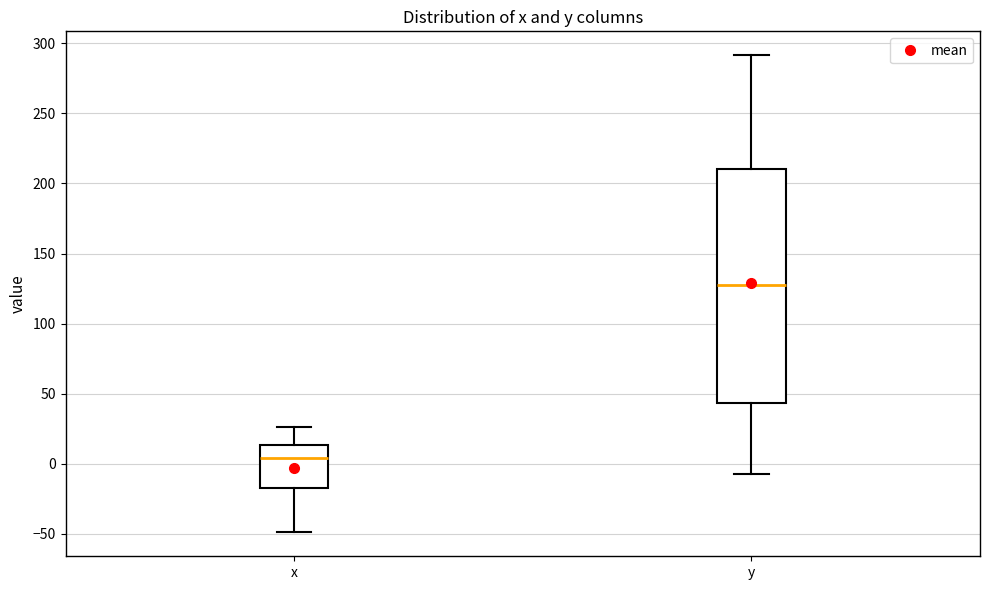

Reading left to right, read every box against the y-axis: the position of its median line, the range the box covers, and the ends of its whiskers. The values are not printed on the chart, so give them approximately, as read against the axis.

x: median 5, box -15 to 15, whiskers -50 to 25
y: median 125, box 45 to 210, whiskers -10 to 290